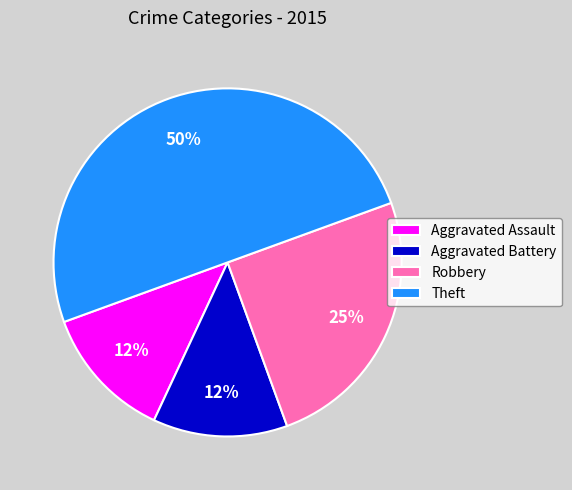

Which category has the biggest portion of the pie?

Theft